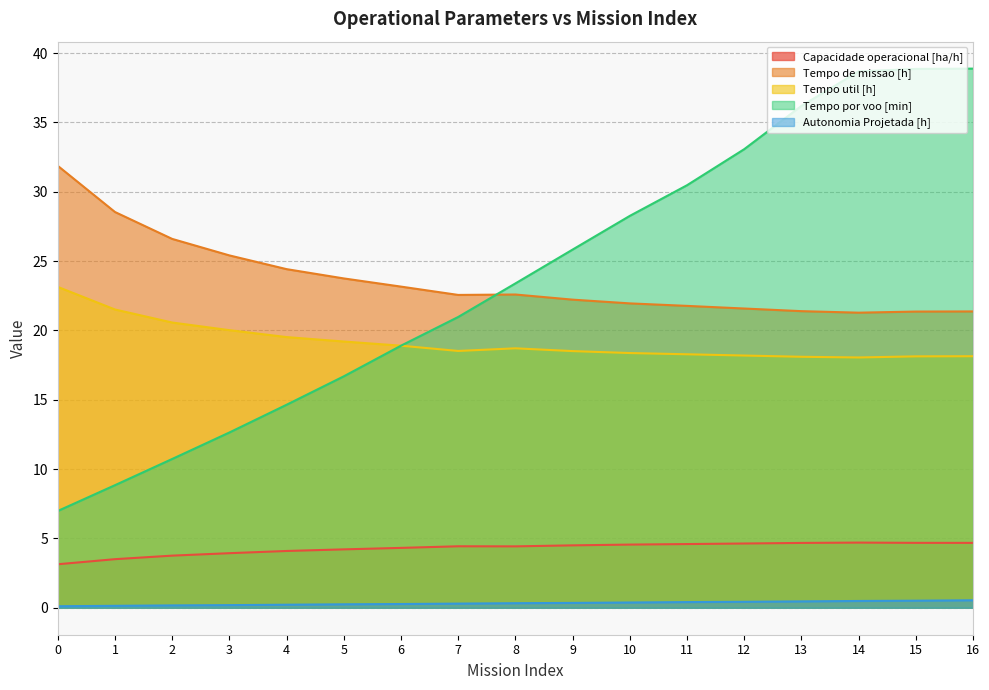

What is the lowest value of the Tempo por voo [min] series?

7.0